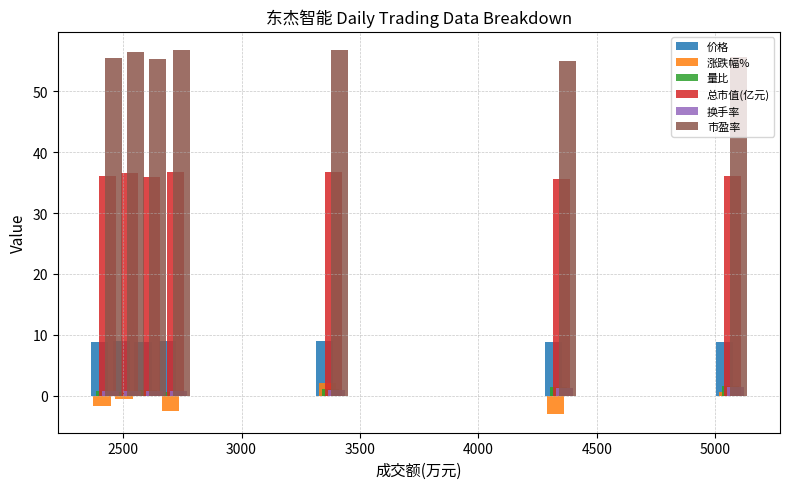

At how many categories does at least one series exceed 37?

7